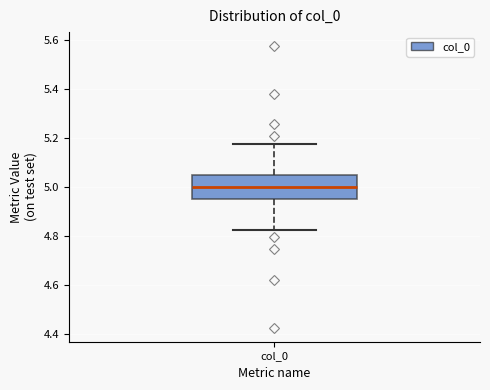

Where does the upper whisker of the box for col_0 end on the y-axis? The values are not printed on the chart, so give them approximately, as read against the axis.

5.18